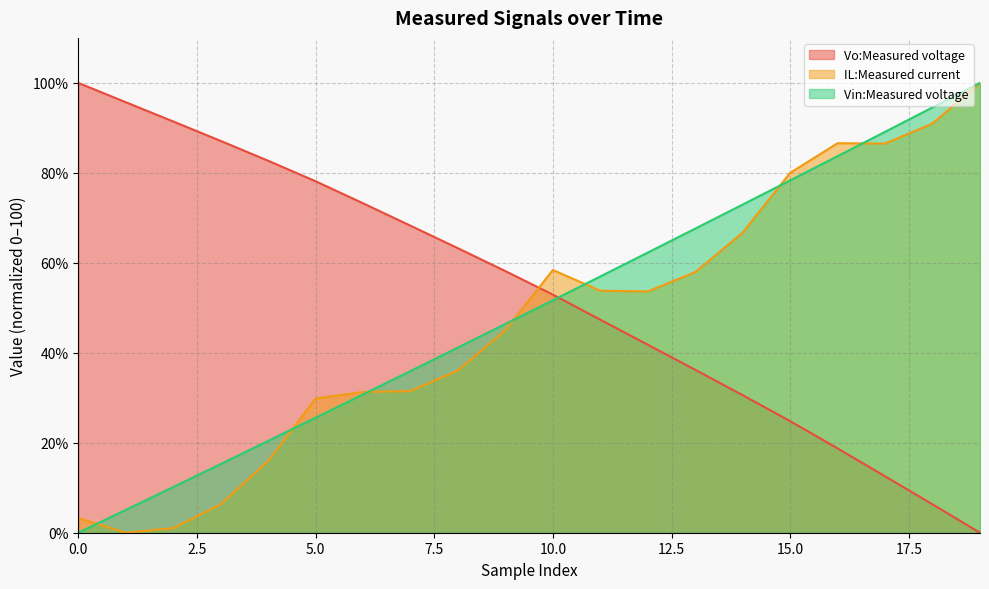

The Vo:Measured voltage series shows 43.8 at 14. True or false?

False